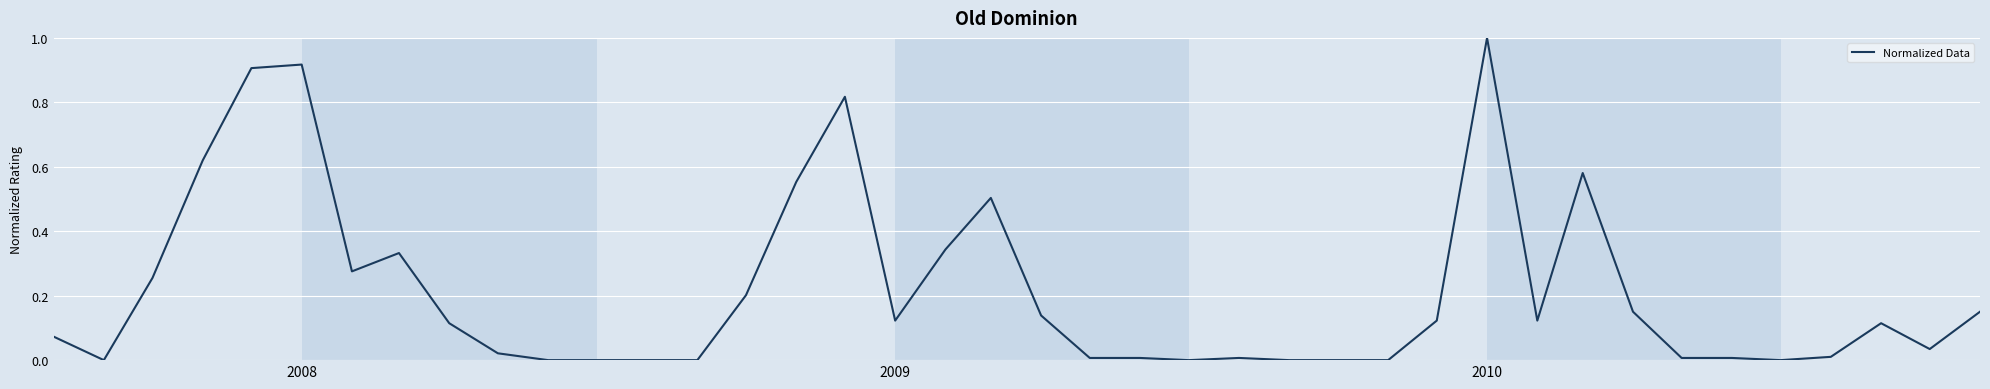

What is the greatest value displayed?

1.0